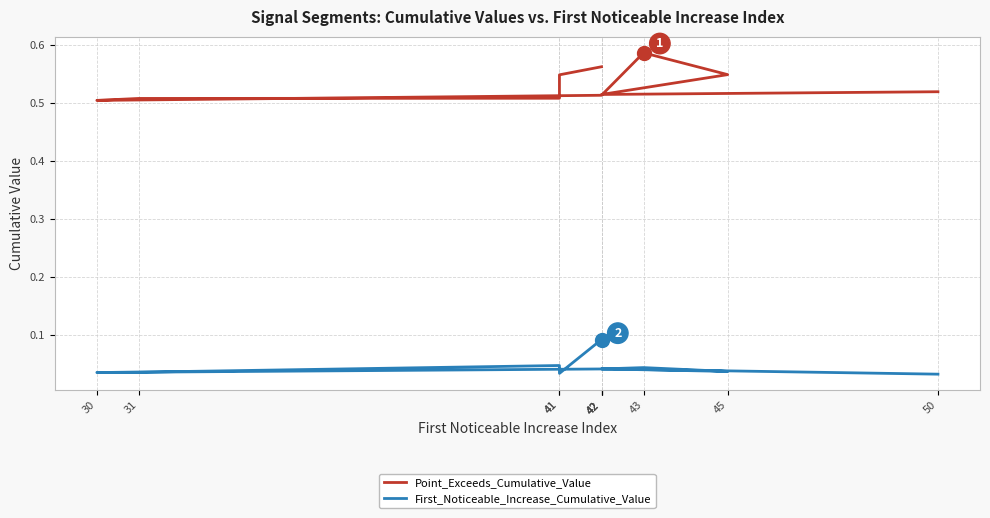

How many lines are shown in the chart?

2